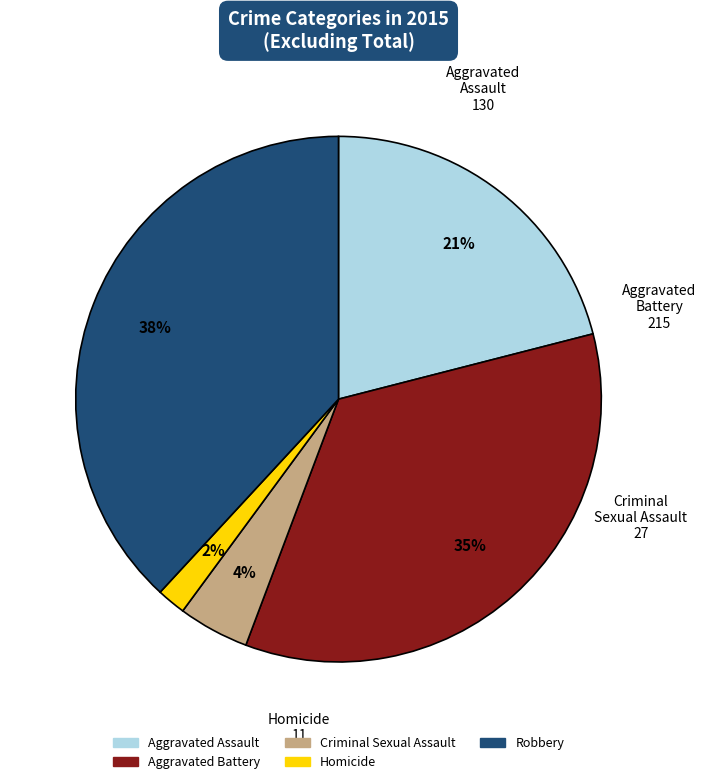

Approximately how many times larger is the value at Aggravated Battery compared to Robbery?

0.9